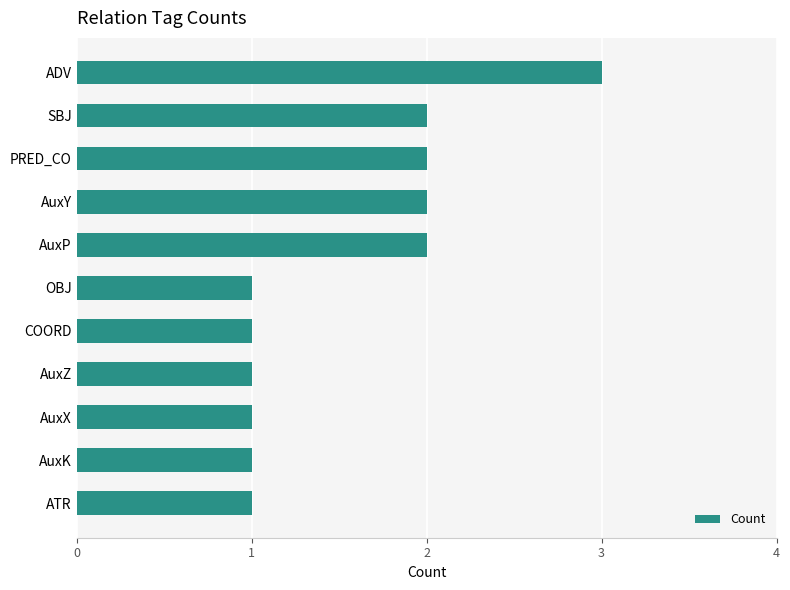

How many bars are there in total?

11